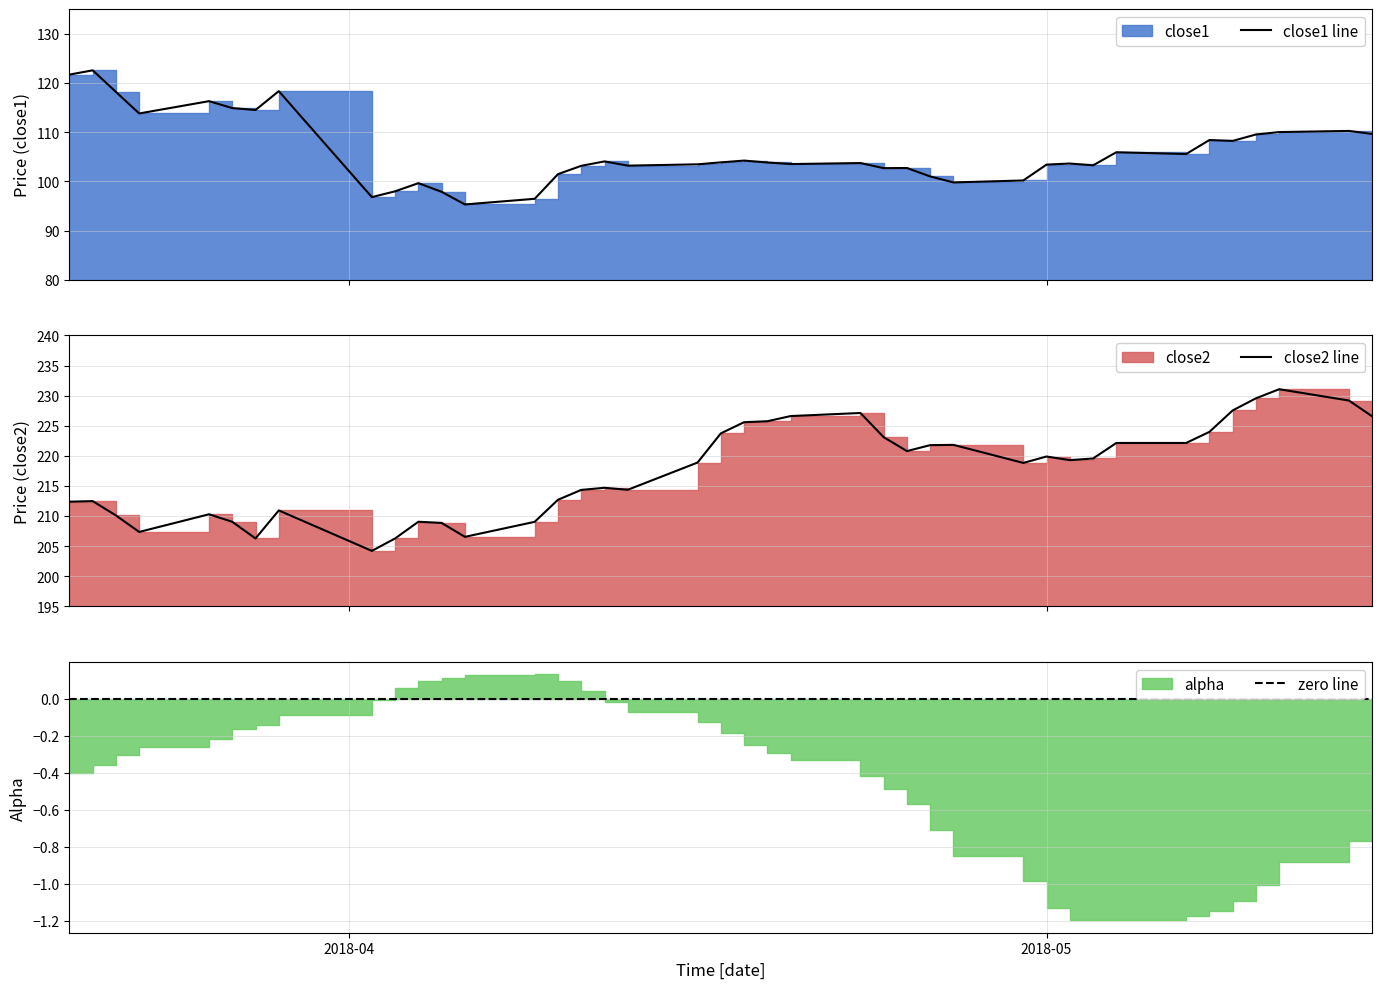

What is the total value across all series at 2018-04-11?

317.5